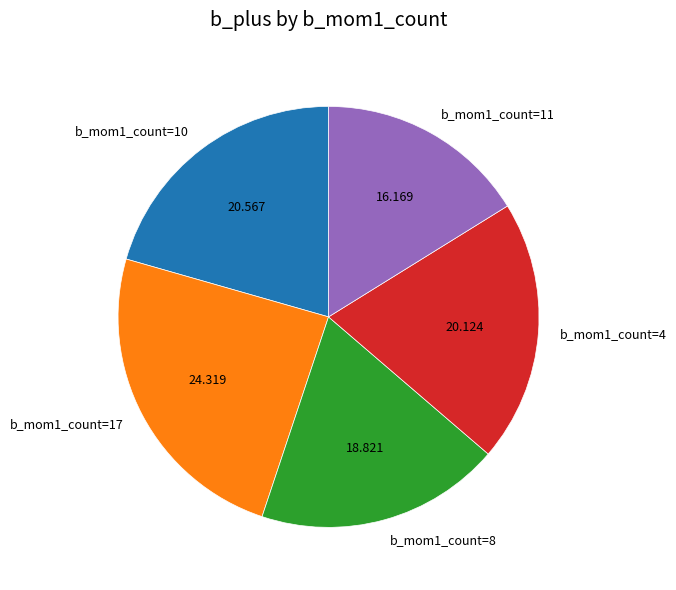

Is there any slice that represents more than half of the pie?

No